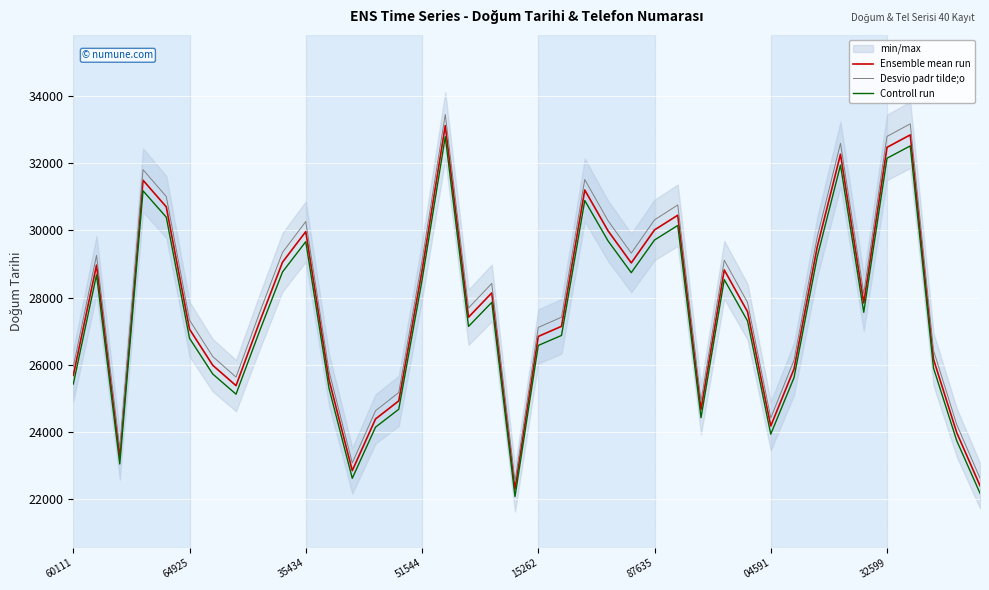

List the series in order of their peak value, lowest first.

Controll run, Ensemble mean run, Desvio padr tilde;o